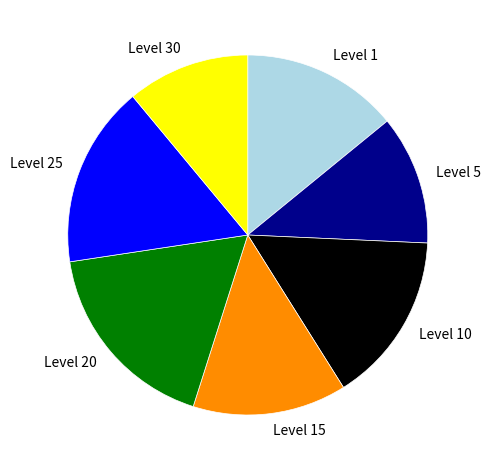

True or false: Level 25 accounts for 2% of the total.

False